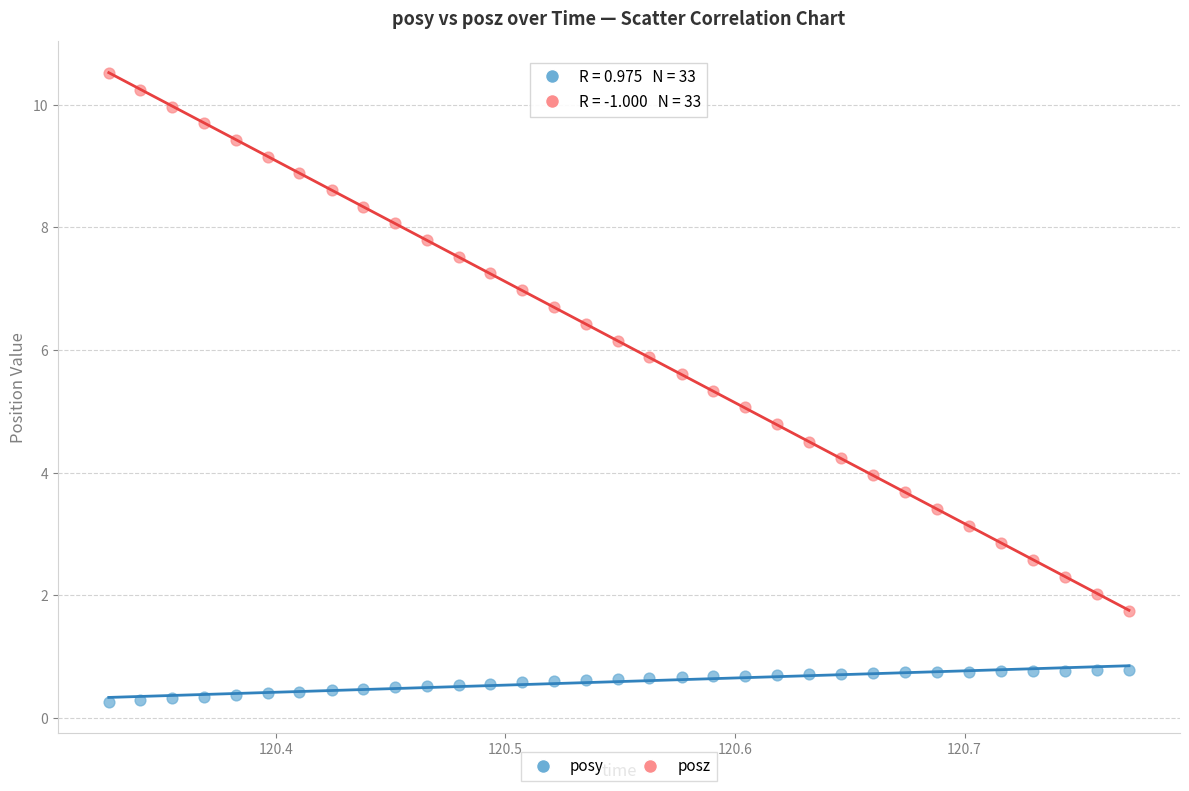

What are all the series names shown in the legend?

posy, posz